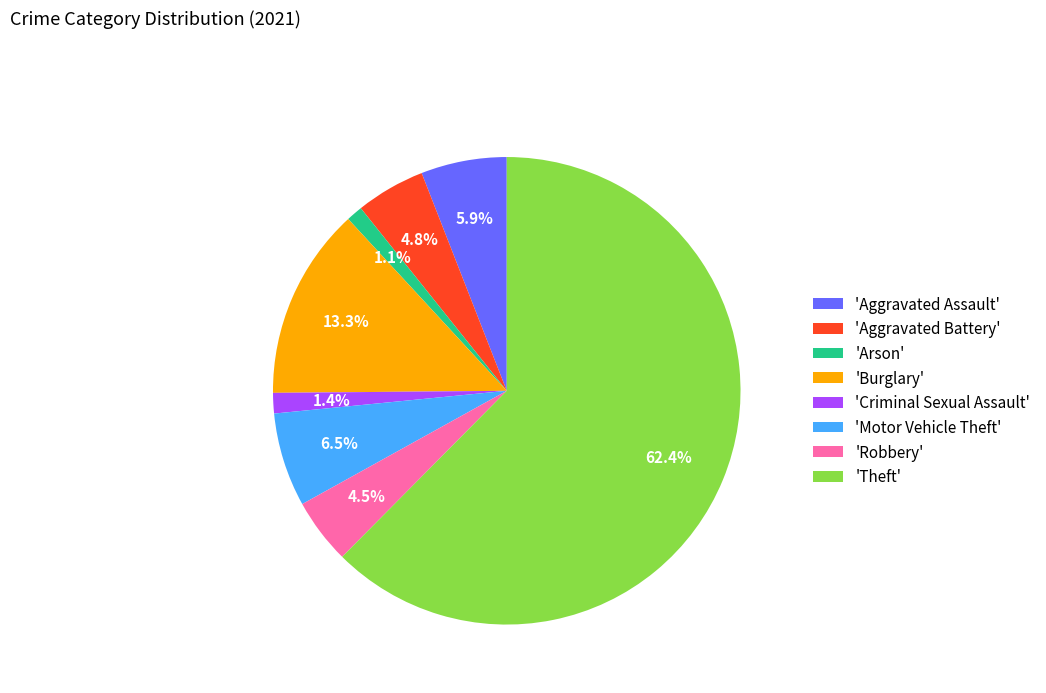

Which category has the biggest portion of the pie?

'Theft'